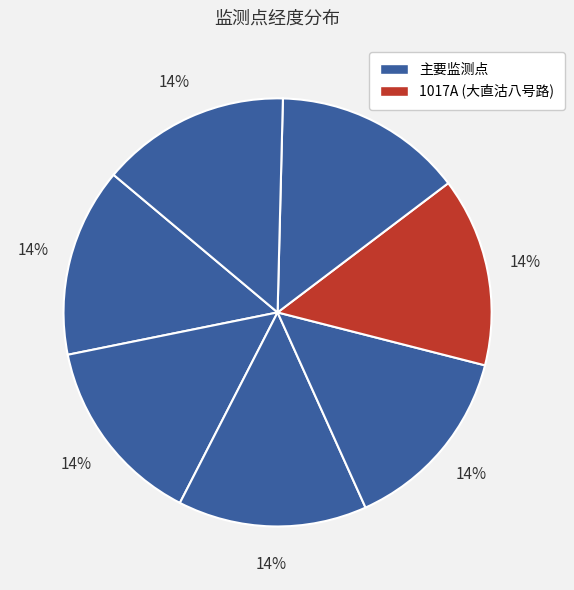

How many slices are in this pie chart?

7